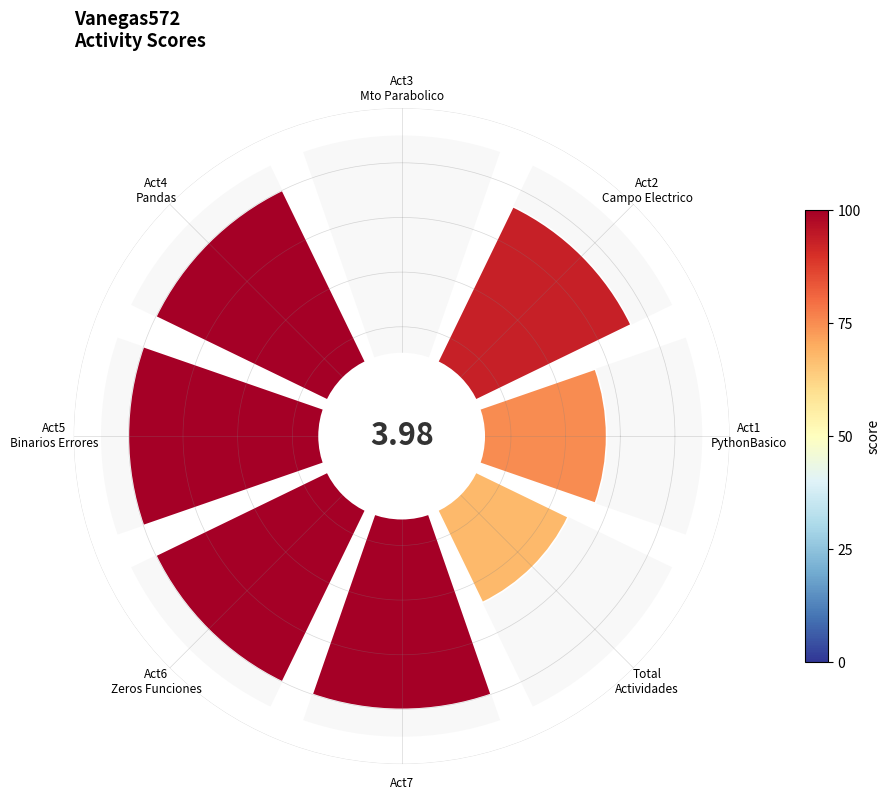

Is there a majority slice in this chart?

No